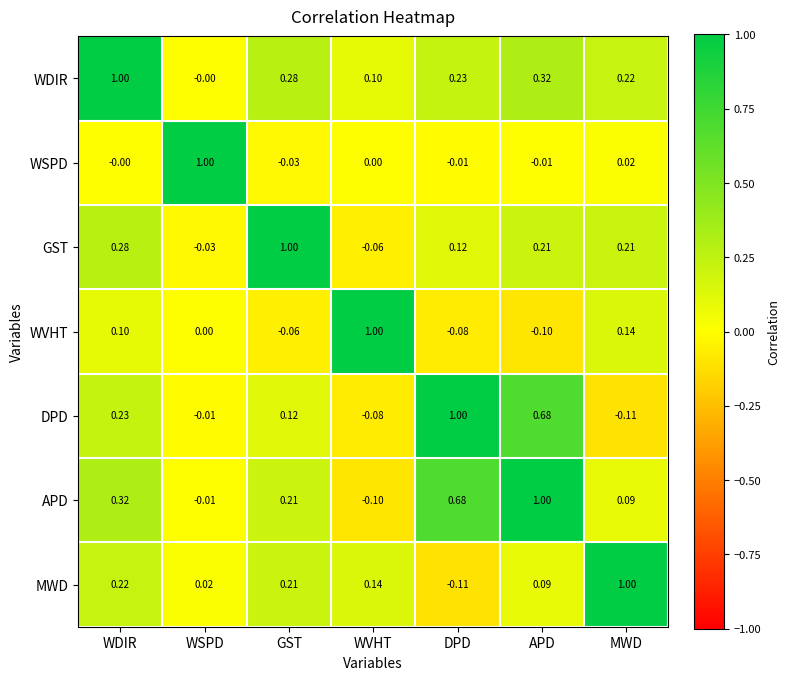

Count the number of data series in this chart.

7